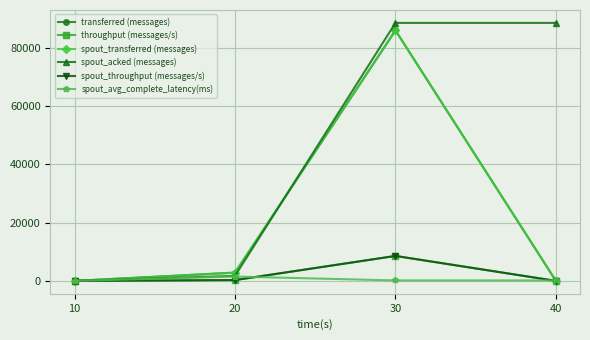

At which category does spout_avg_complete_latency(ms) reach its first local peak?

20